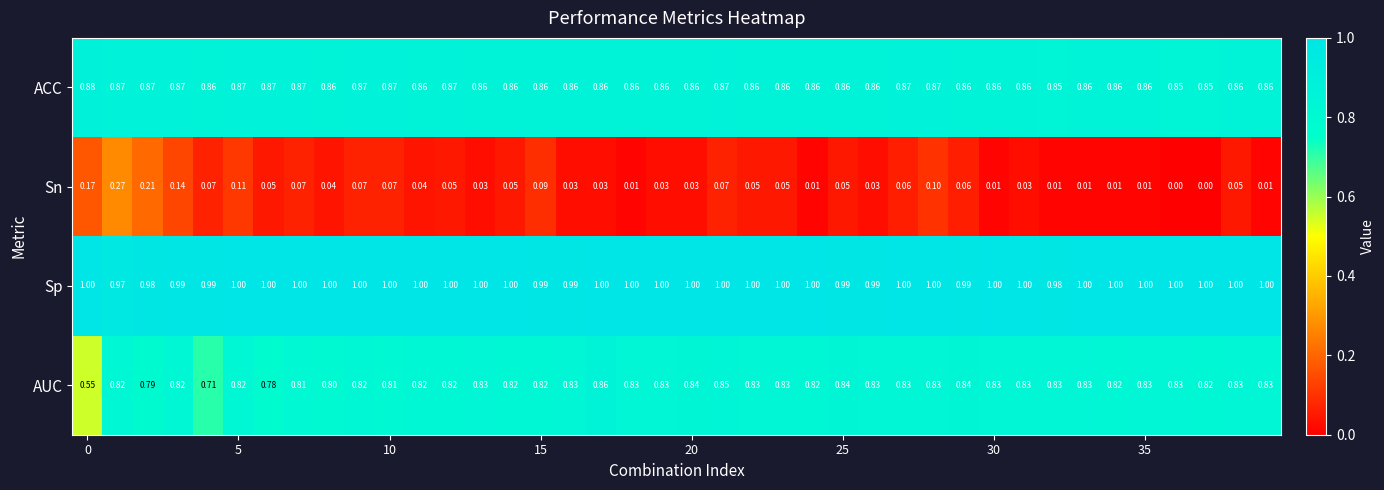

Which series has the largest range (max minus min)?

AUC